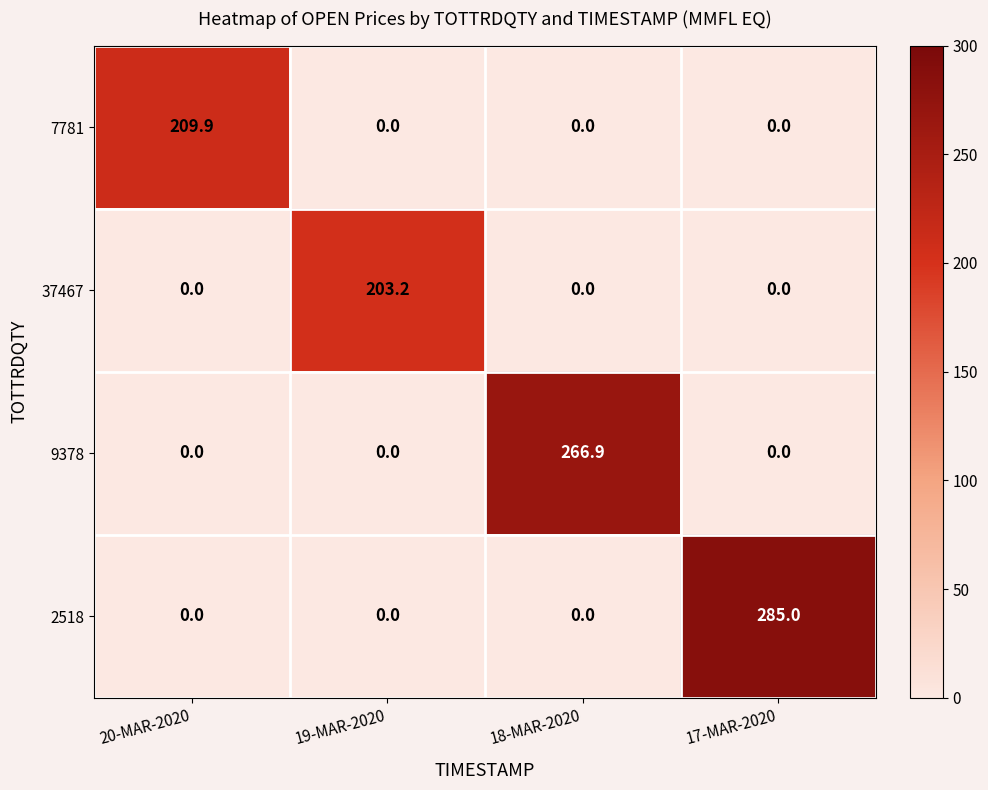

Which series has the widest spread of values?

2518